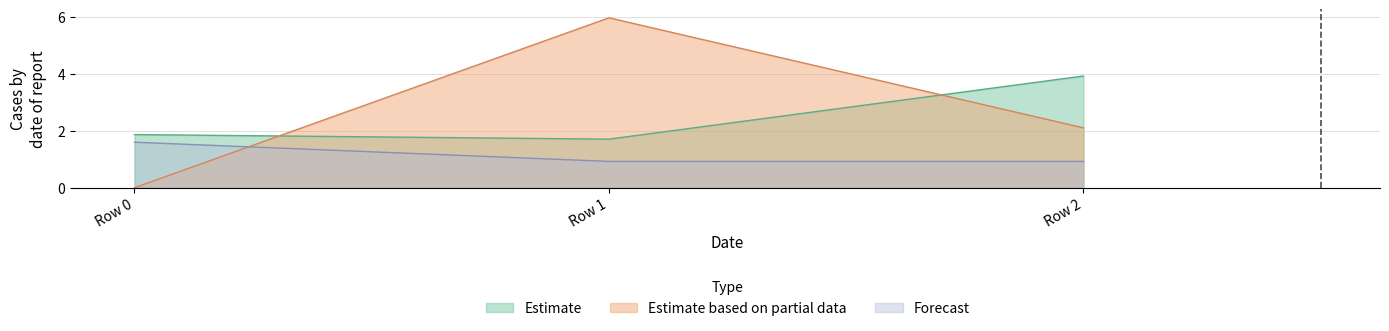

Rank the series by their maximum value, from highest to lowest.

Estimate based on partial data, Estimate, Forecast